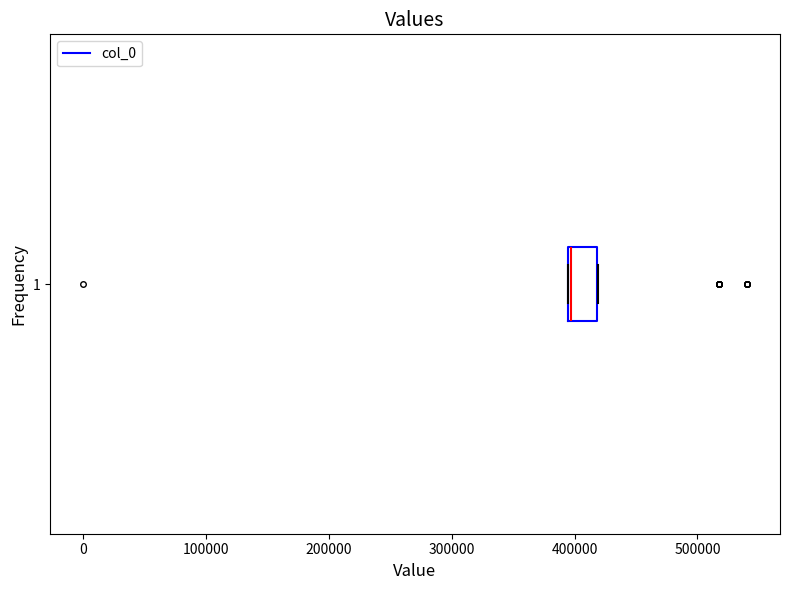

Where is the left edge of the box at y = 1 on the x-axis? The values are not printed on the chart, so give them approximately, as read against the axis.

390000